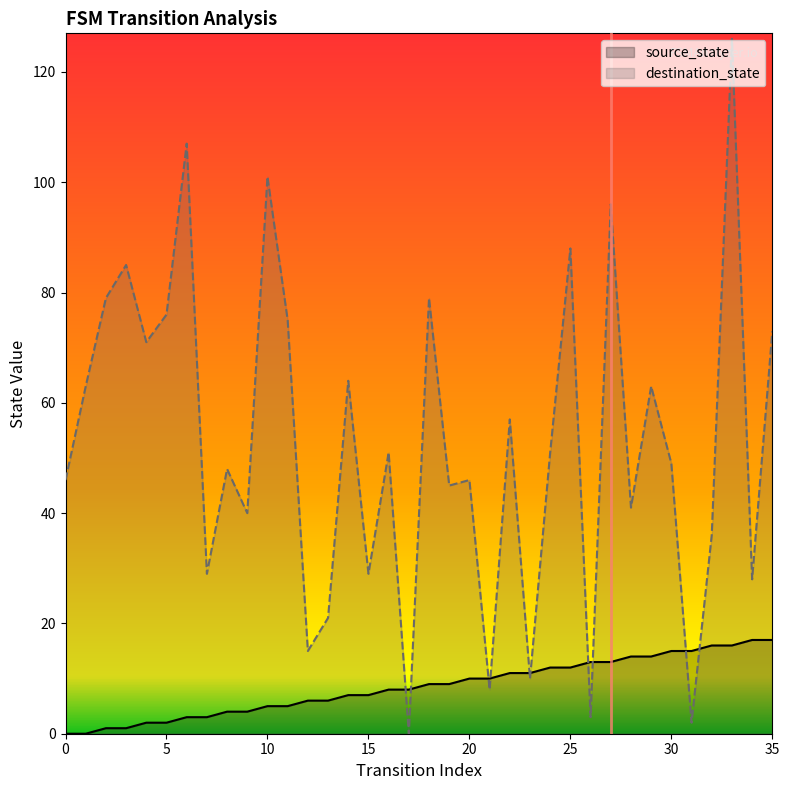

What is the difference between the highest and lowest values at 17?

8